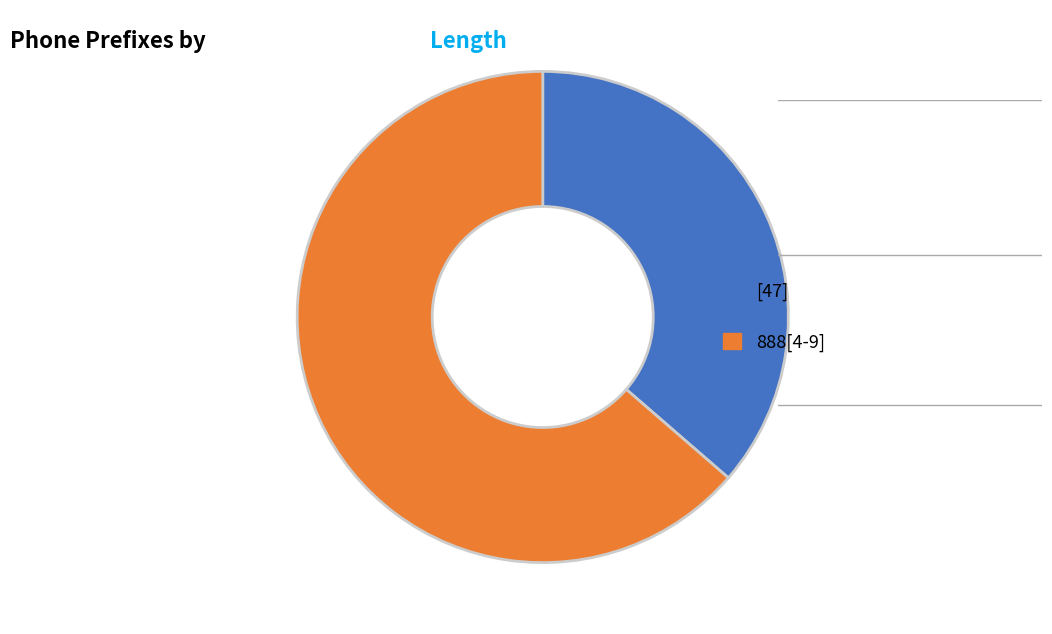

Is it true that [47] is 24% of the pie?

False